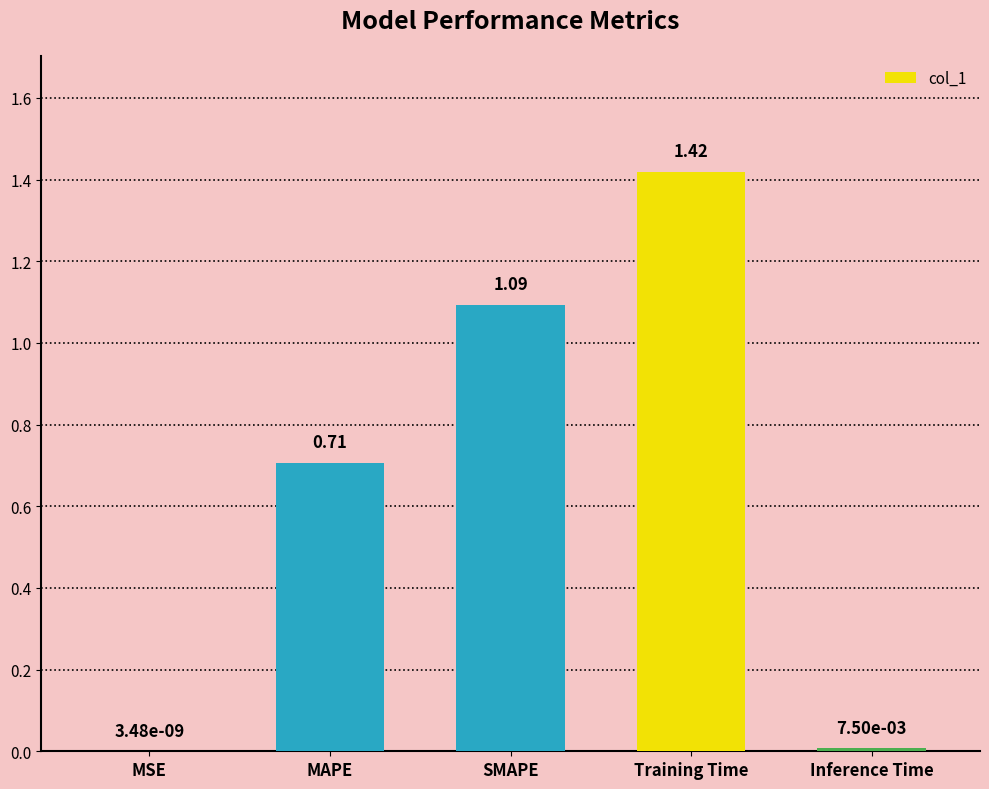

At which label is the value closest to 0?

MSE